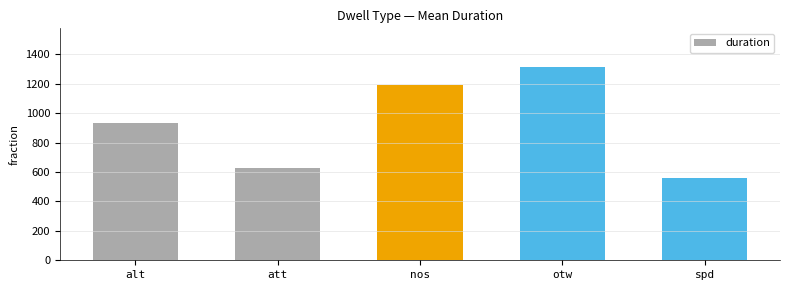

What is the change in value from alt to spd?

-370.7